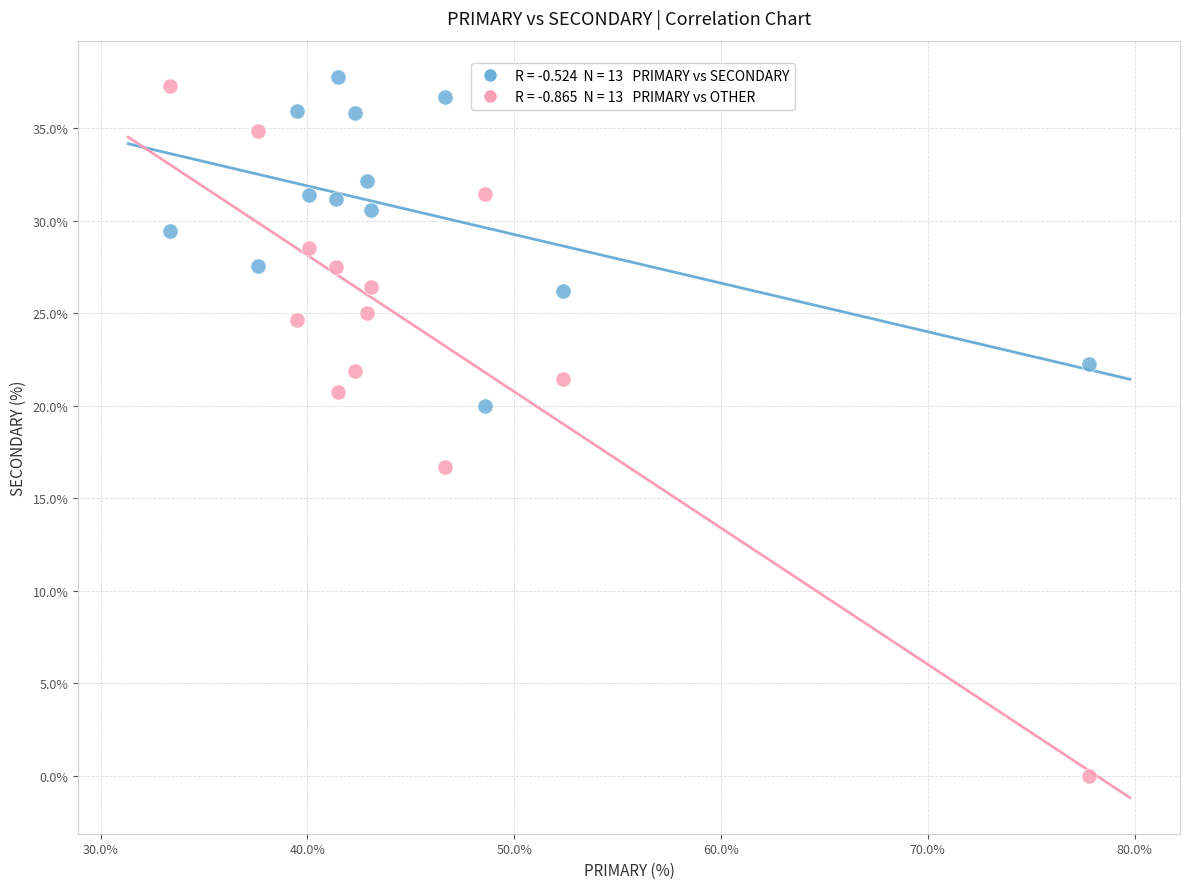

Across all series, what Y value is closest to 18?

16.7